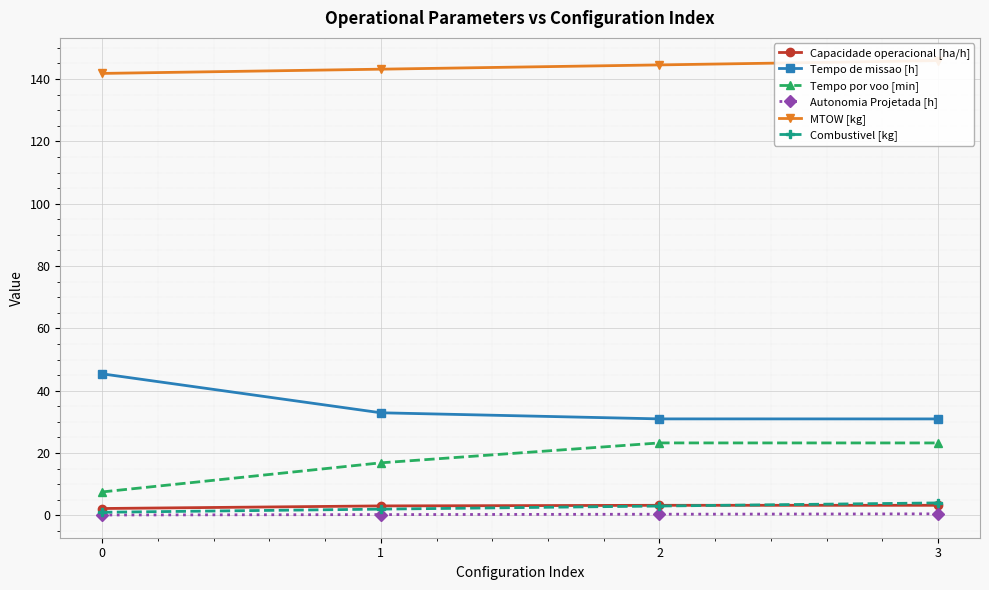

True or false: Tempo de missao [h] and Autonomia Projetada [h] intersect in this chart.

False